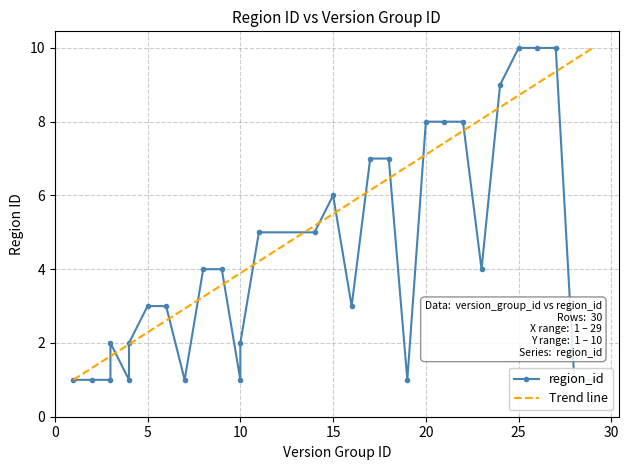

List the labels in order of value, smallest first.

1, 2, 3, 4, 7, 10, 19, 28, 29, 3, 4, 10, 5, 6, 16, 8, 9, 23, 11, 14, 15, 17, 18, 20, 21, 22, 24, 25, 26, 27